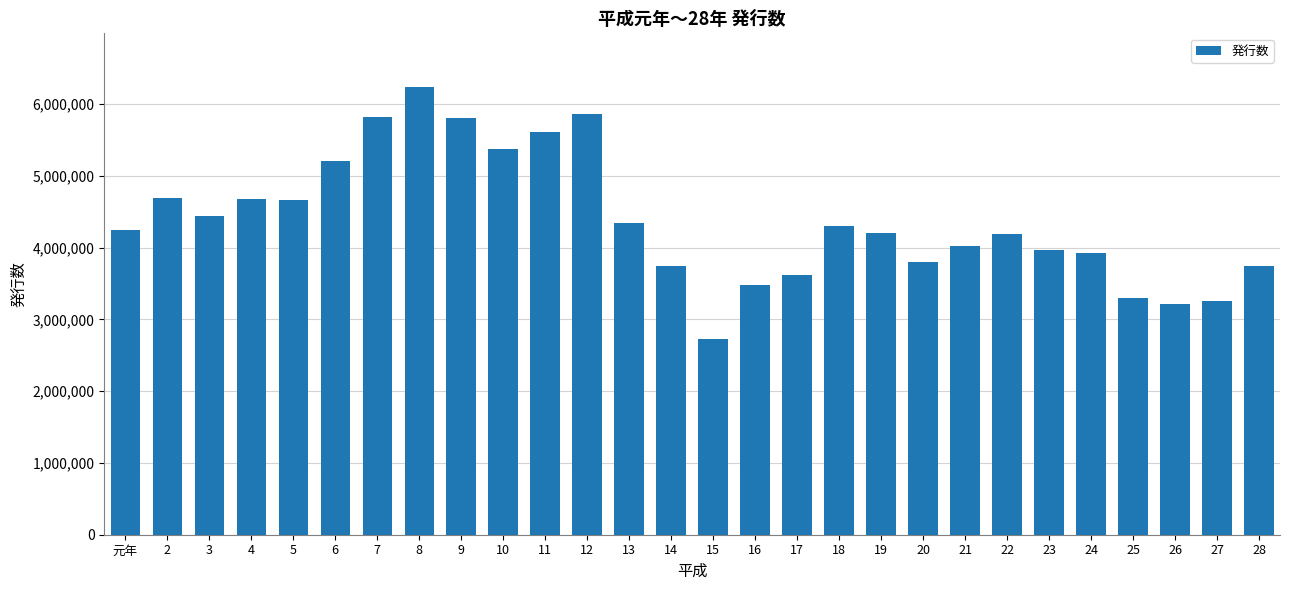

What is the sum of all values?

122454480